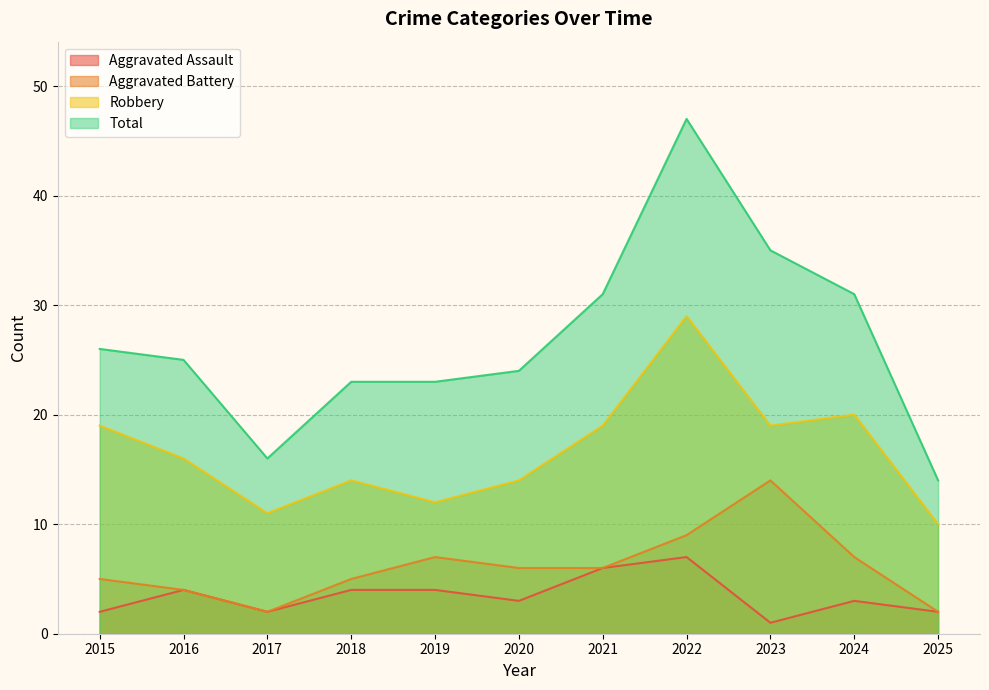

True or false: Total and Aggravated Battery intersect in this chart.

False